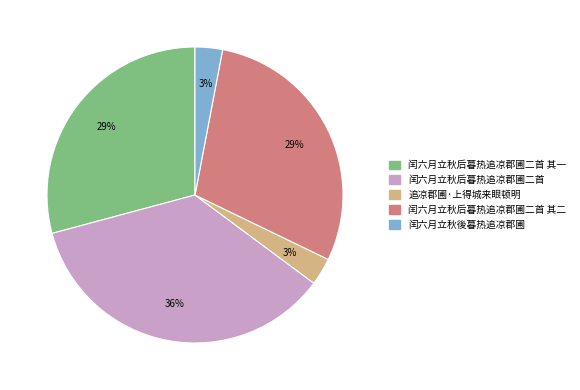

Does any single category account for the majority?

No